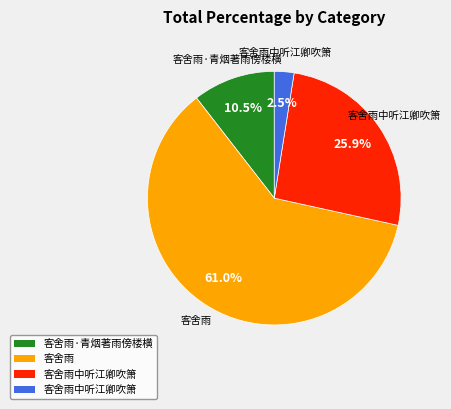

Does any single category account for the majority?

Yes